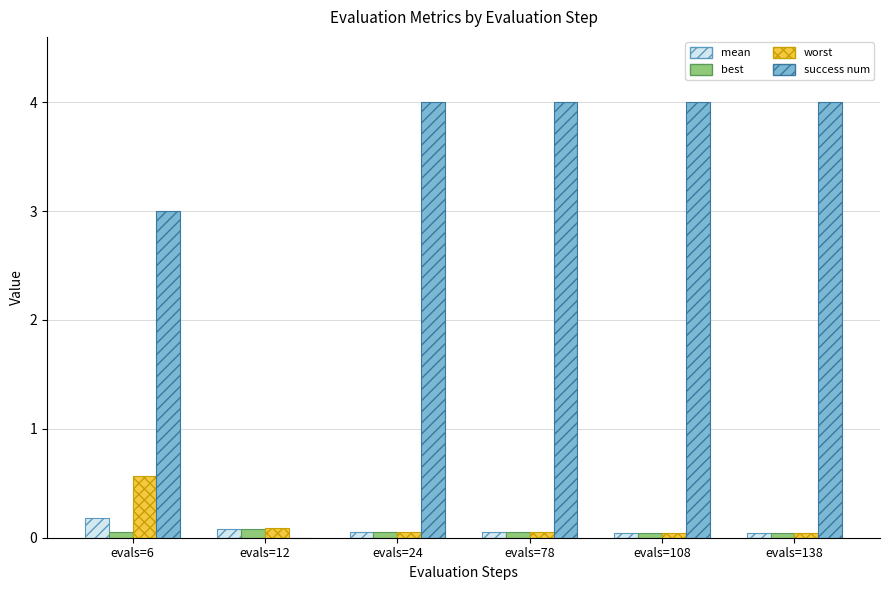

How many groups of bars are there?

6